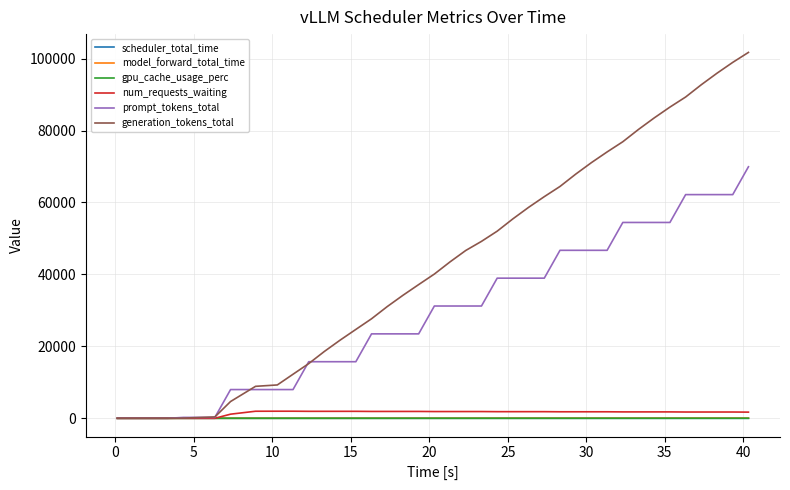

Which series has the largest total across all categories?

generation_tokens_total